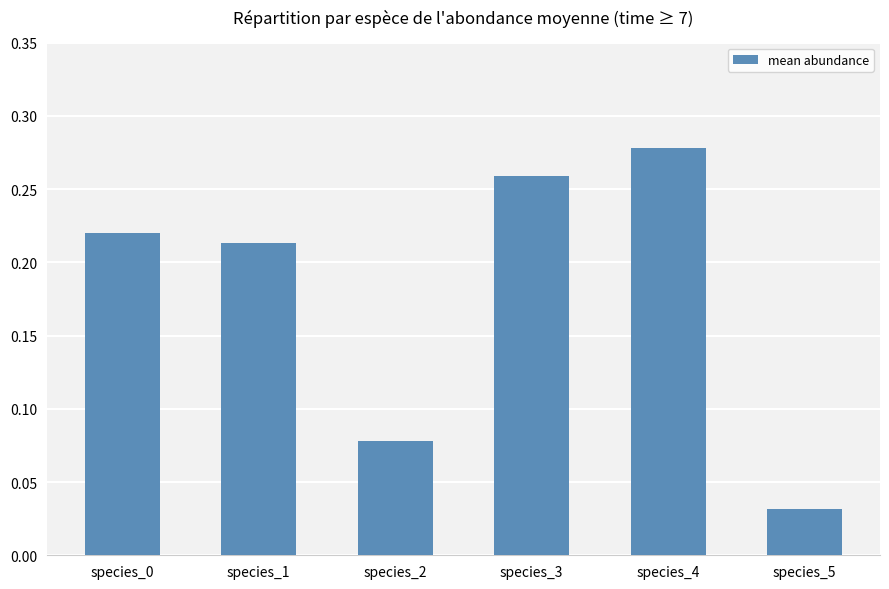

Which category has the highest value across all series?

species_4